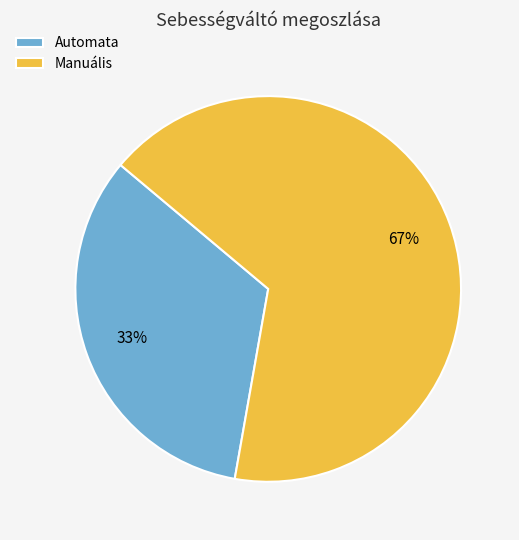

Which slice represents more than half of the pie?

Manuális